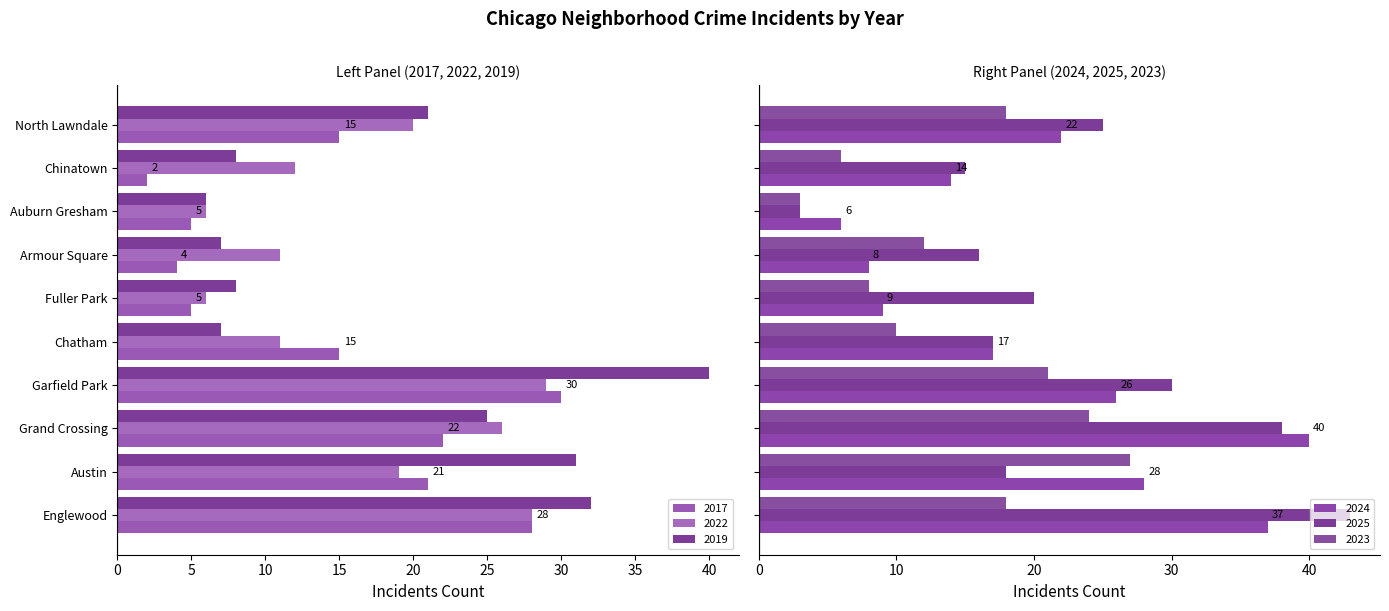

What is the total value across all series at Auburn Gresham?

29